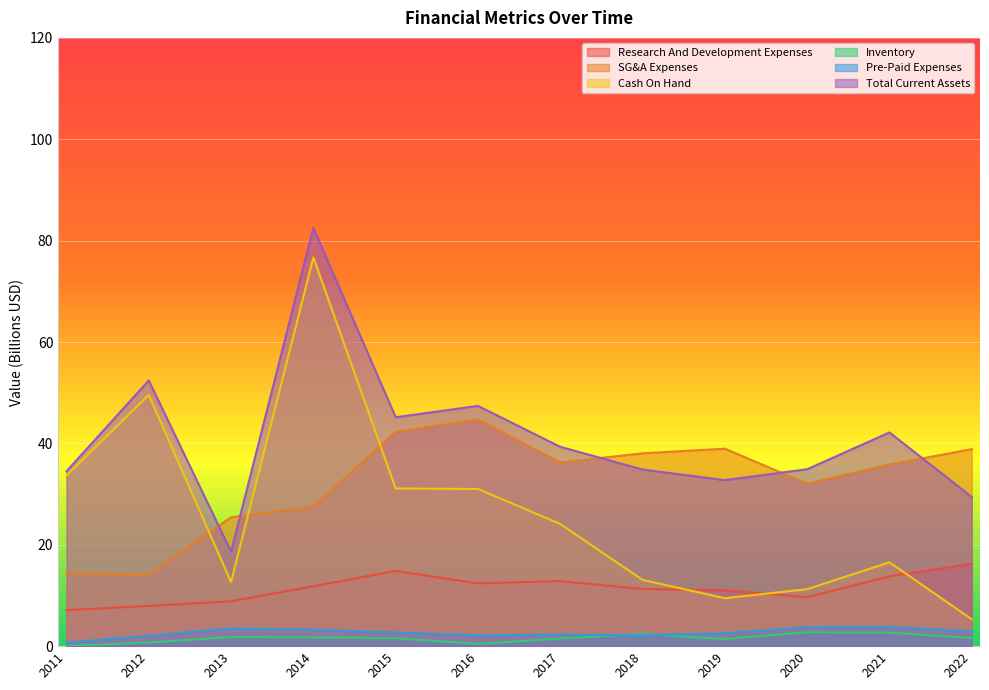

What is the difference between the maximum and minimum values in the Research And Development Expenses series?

9.1